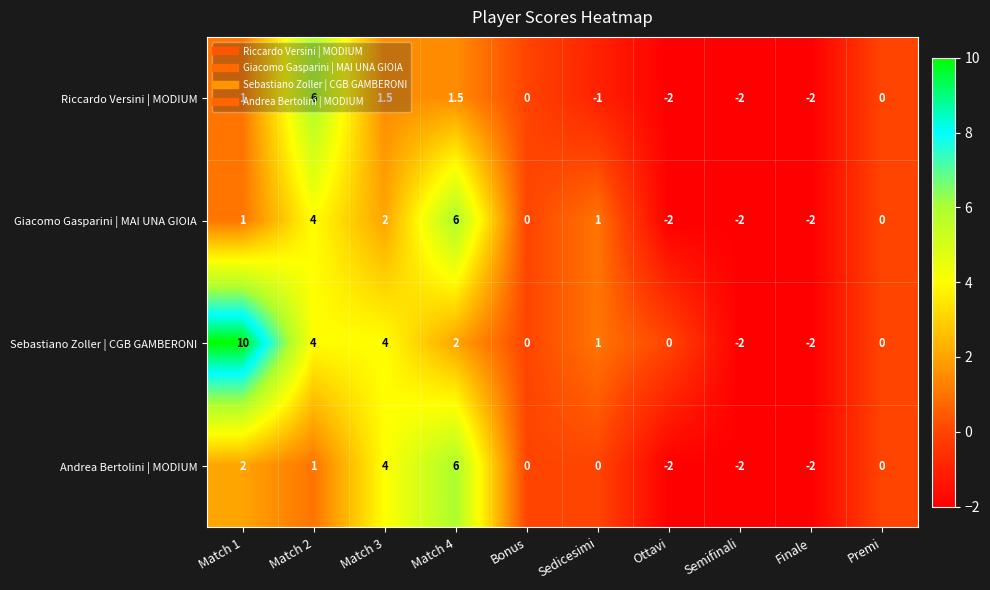

How many values in the Sebastiano Zoller | CGB GAMBERONI series are below 1?

5